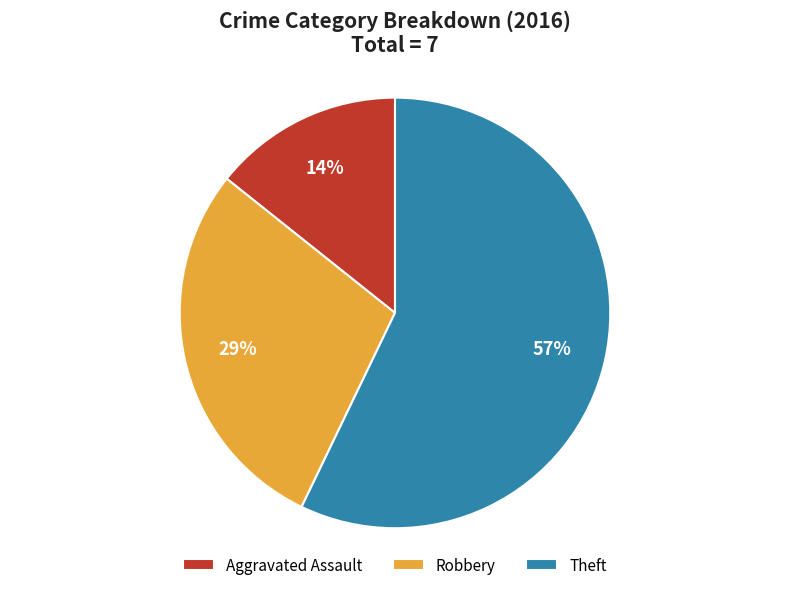

Do Robbery and Theft together represent more than half of the pie?

Yes